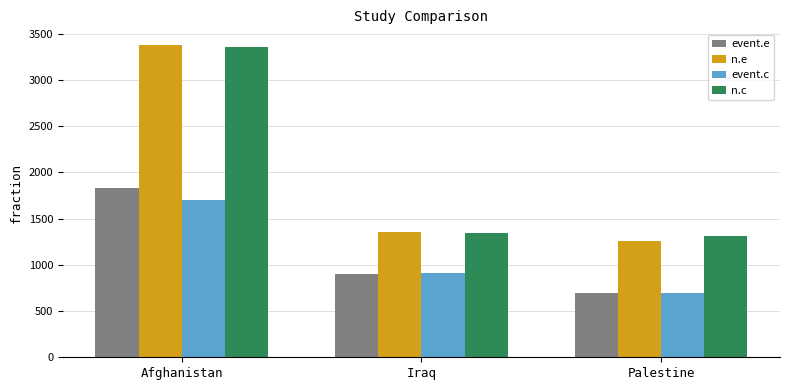

How many distinct data groups are displayed?

4